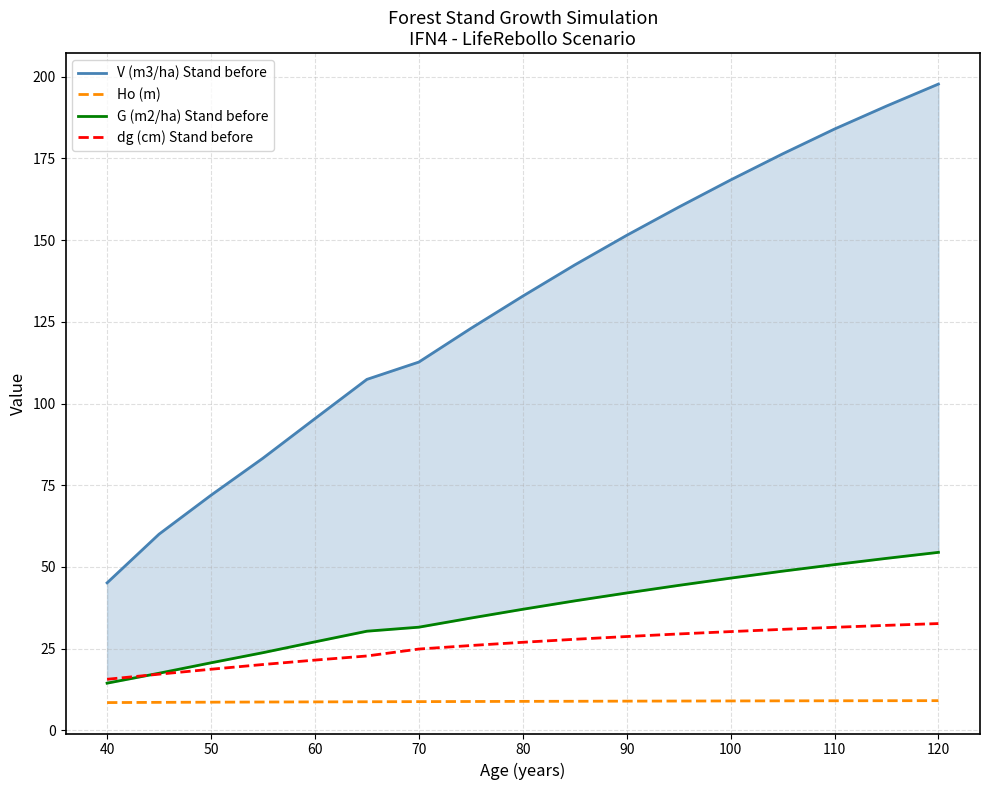

True or false: V (m3/ha) Stand before and Ho (m) cross at least once.

False